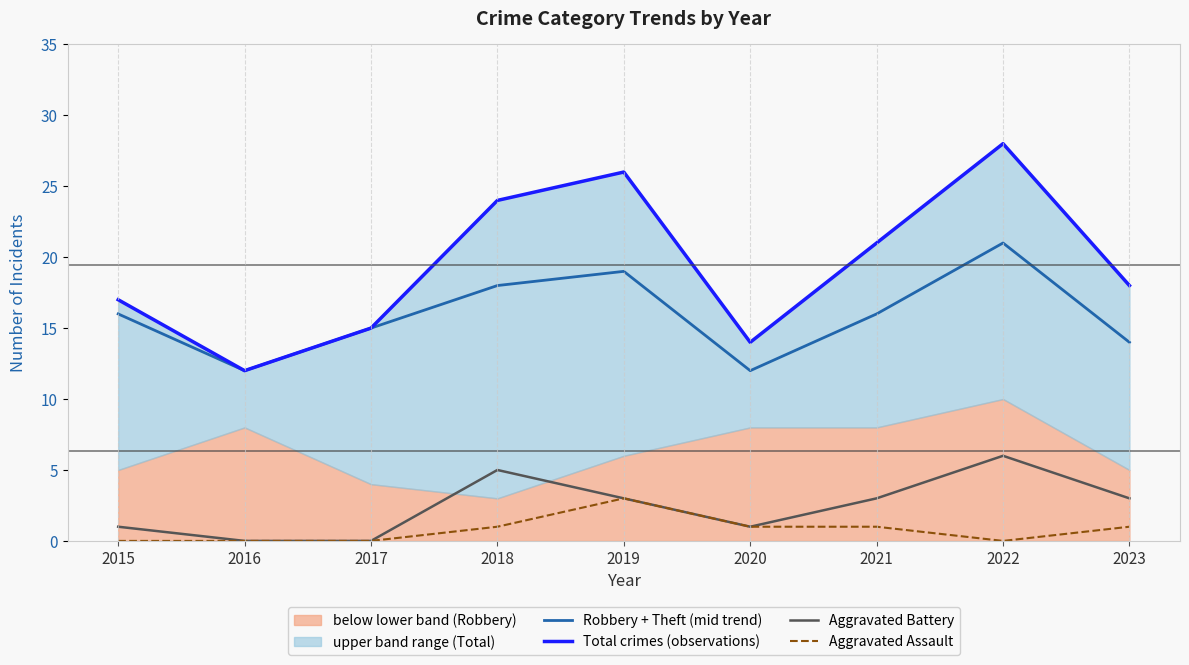

Is it true that Aggravated Battery equals 10 at 2022?

False